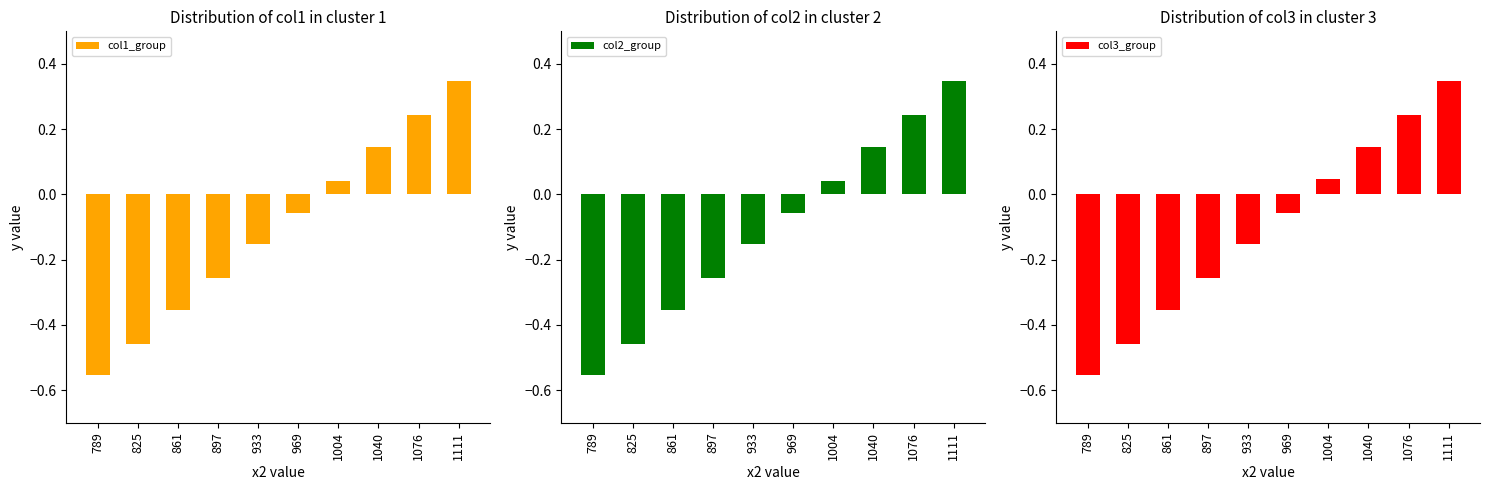

At which category does the chart reach its minimum across all series?

789